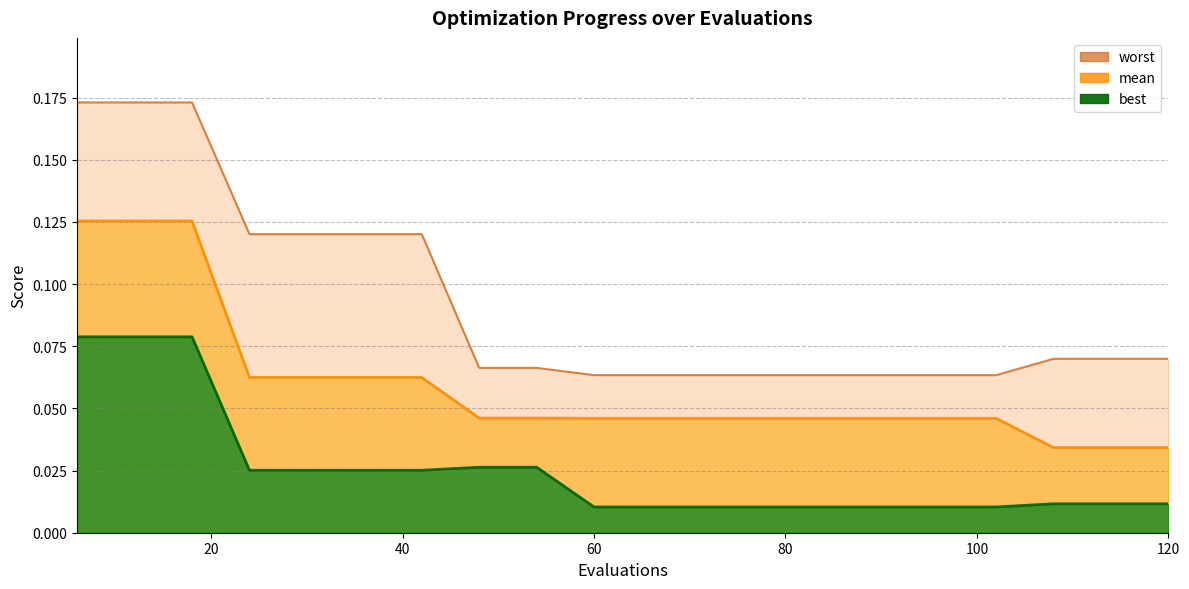

Reading left to right, what are all the values shown in this chart?

mean: 0.1	0.1	0.1	0.1	0.1	0.1	0.1	0.0	0.0	0.0	0.0	0.0	0.0	0.0	0.0	0.0	0.0	0.0	0.0	0.0
best: 0.1	0.1	0.1	0.0	0.0	0.0	0.0	0.0	0.0	0.0	0.0	0.0	0.0	0.0	0.0	0.0	0.0	0.0	0.0	0.0
worst: 0.2	0.2	0.2	0.1	0.1	0.1	0.1	0.1	0.1	0.1	0.1	0.1	0.1	0.1	0.1	0.1	0.1	0.1	0.1	0.1